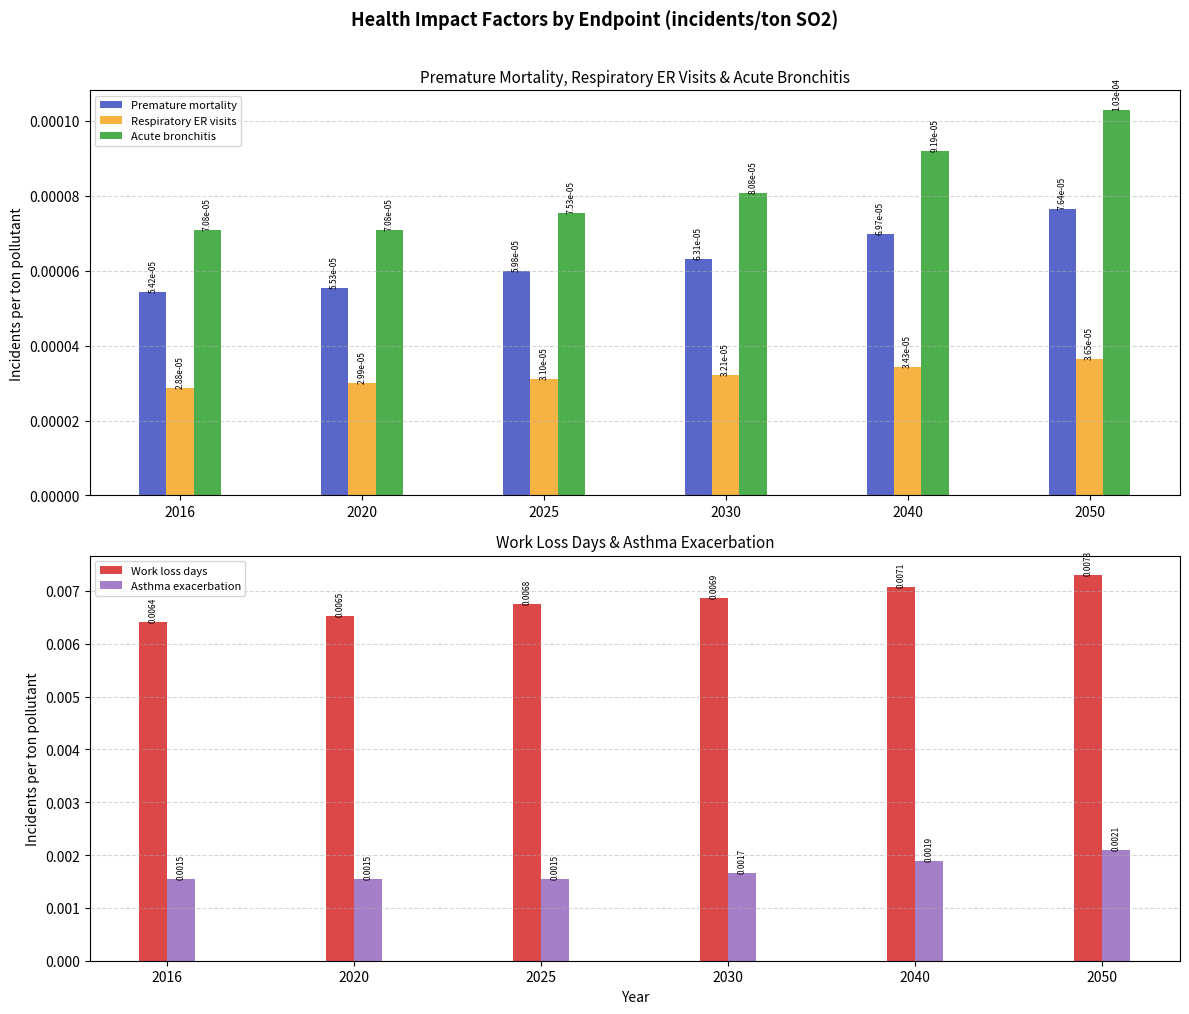

The Work loss days series shows 0.0 at 2050. True or false?

True